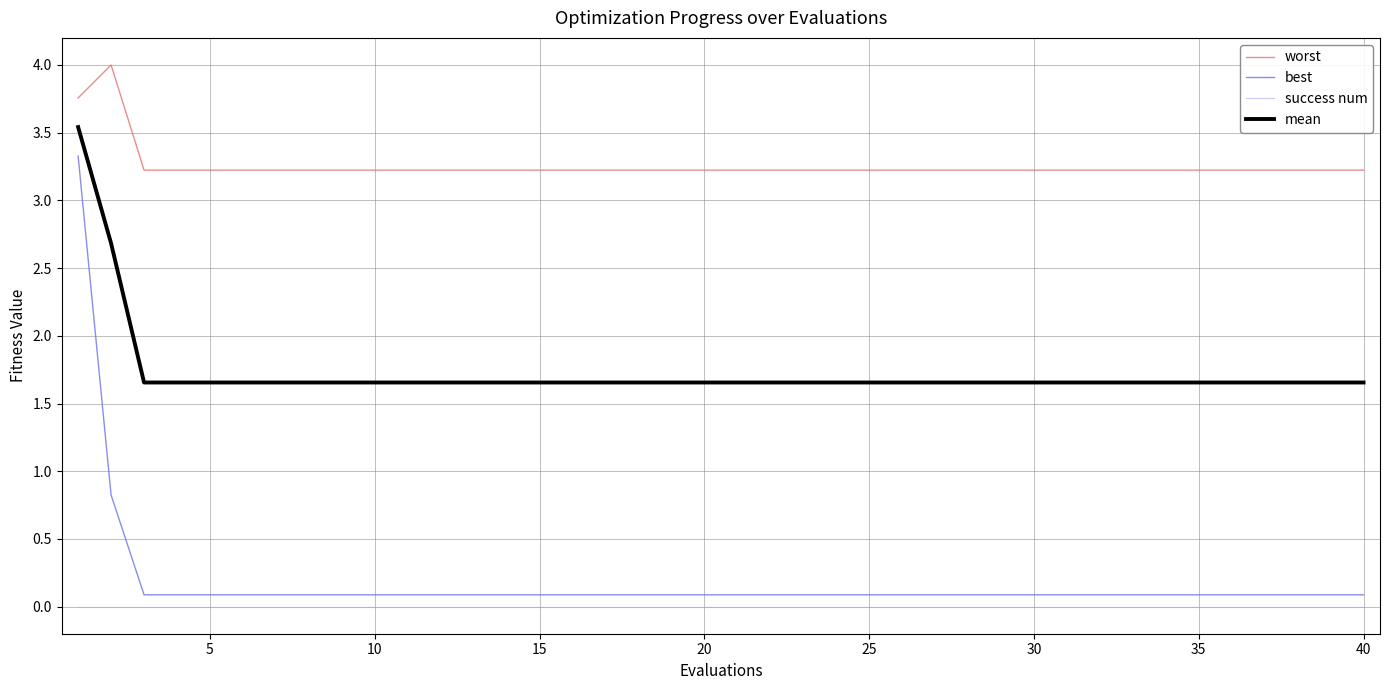

Is this an area chart (filled region under the line)?

No